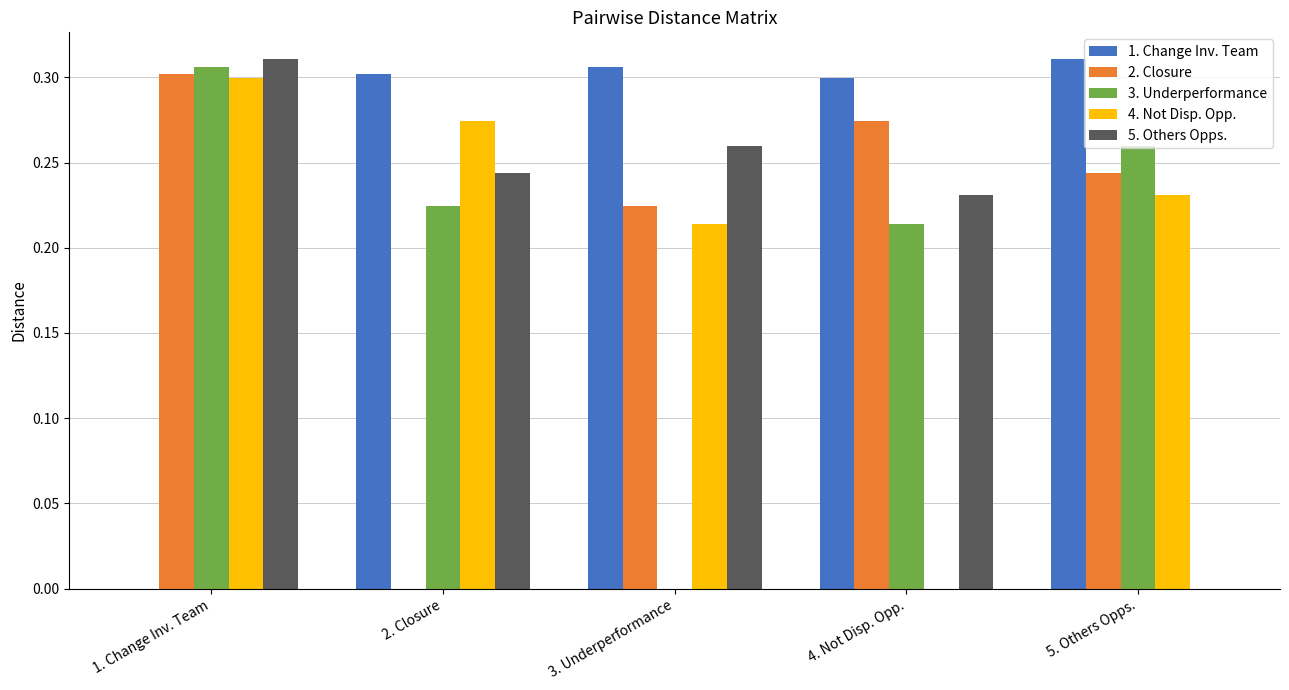

At which label does 2. Closure reach its peak?

1. Change Inv. Team